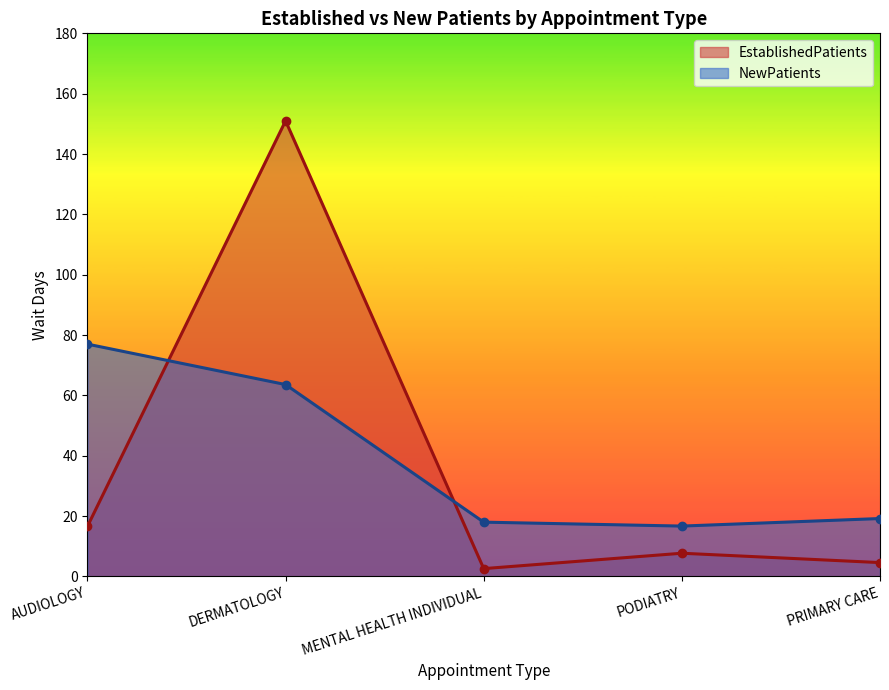

Which series has the widest spread of values?

EstablishedPatients